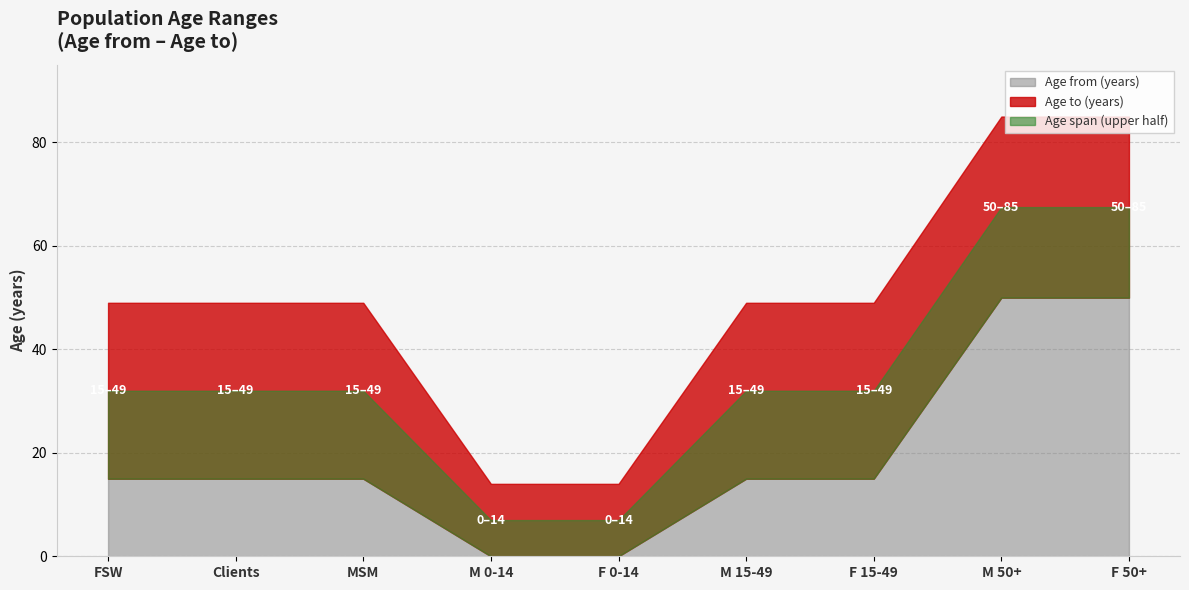

What is the label of the 9th point from the left?

F 50+